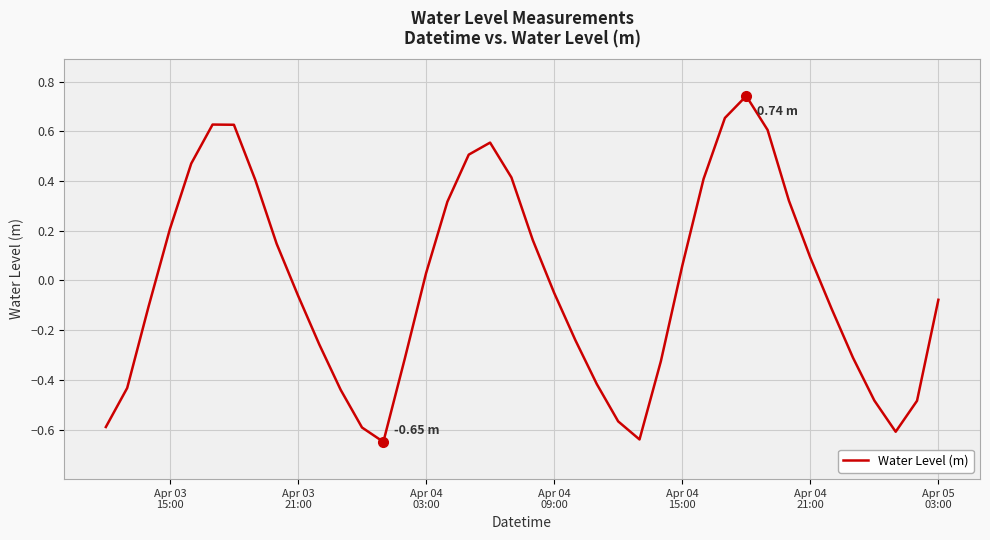

What is the difference between the maximum and minimum values?

1.4